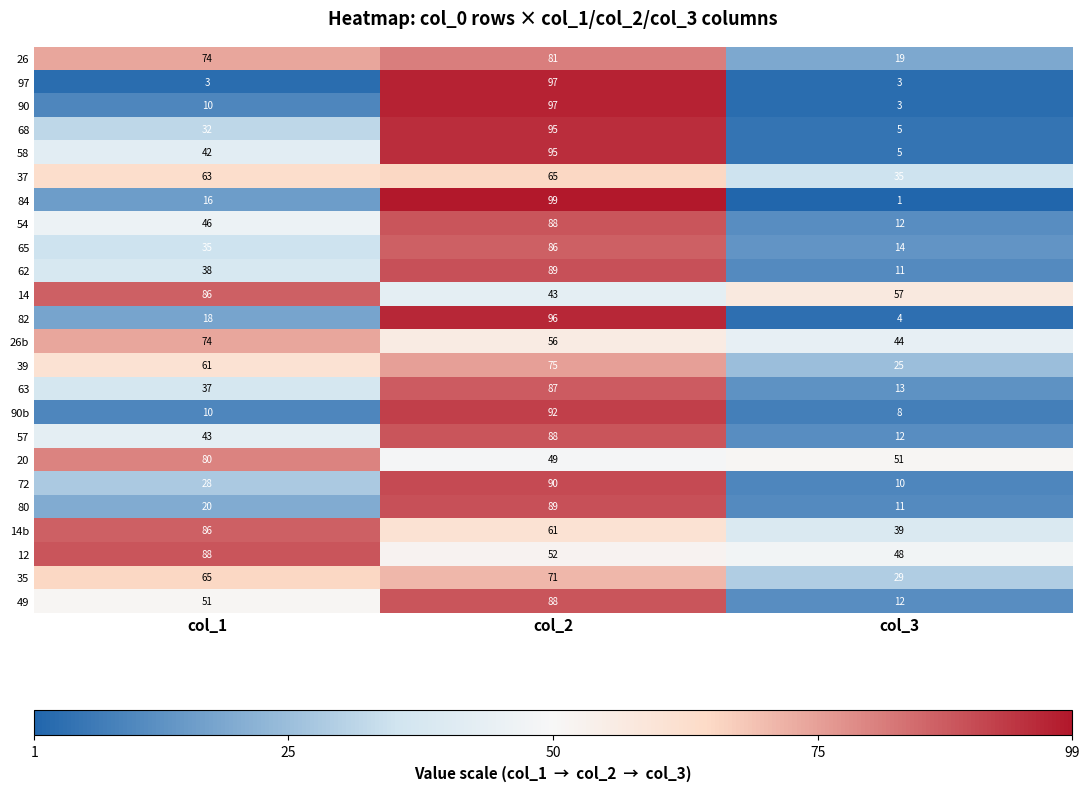

List the labels in order of 54 value, largest first.

col_2, col_1, col_3